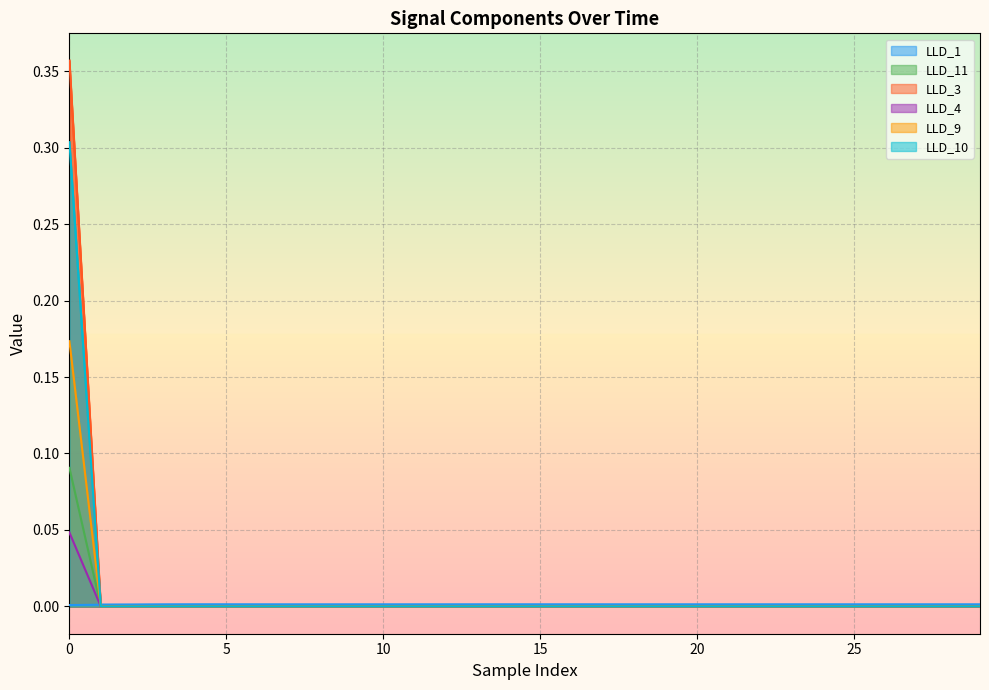

True or false: LLD_9 and LLD_4 cross at least once.

False